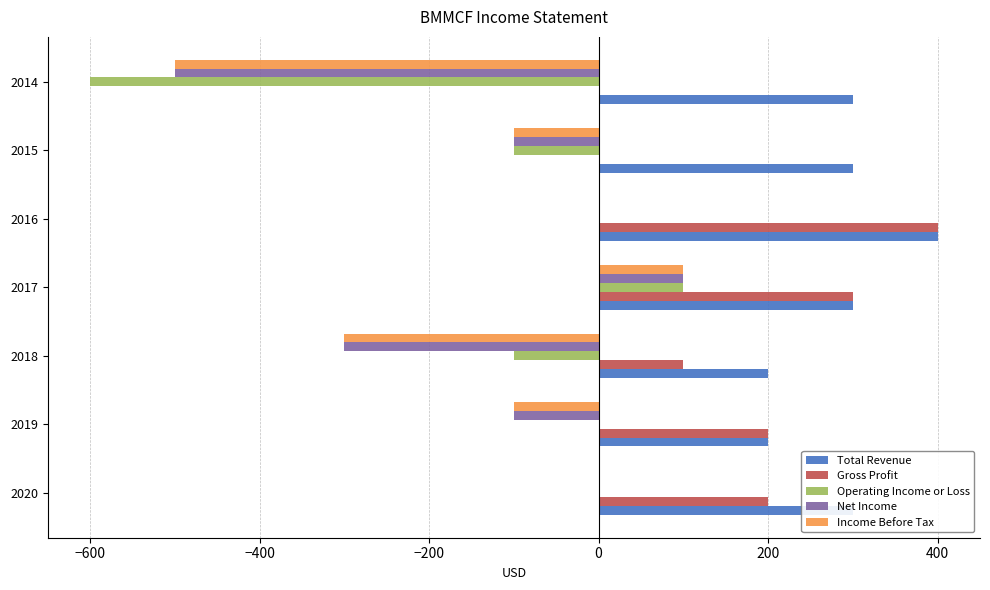

How many Operating Income or Loss values are between -100 and 0?

5